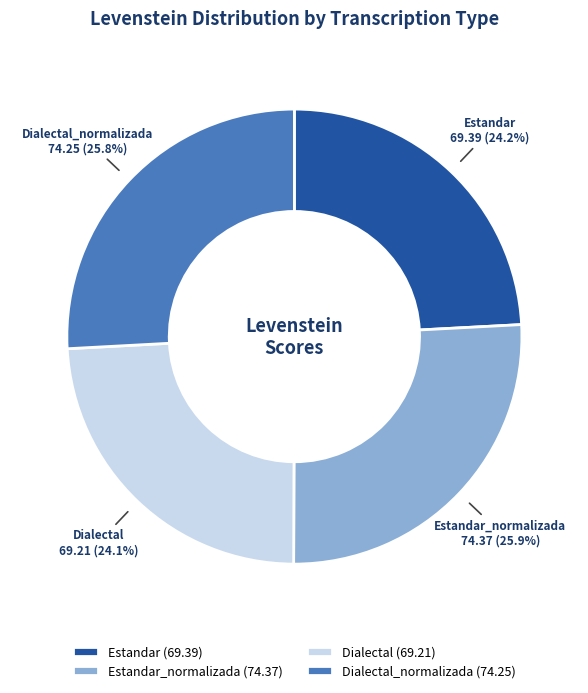

Does Dialectal_normalizada represent more than half of the total?

No